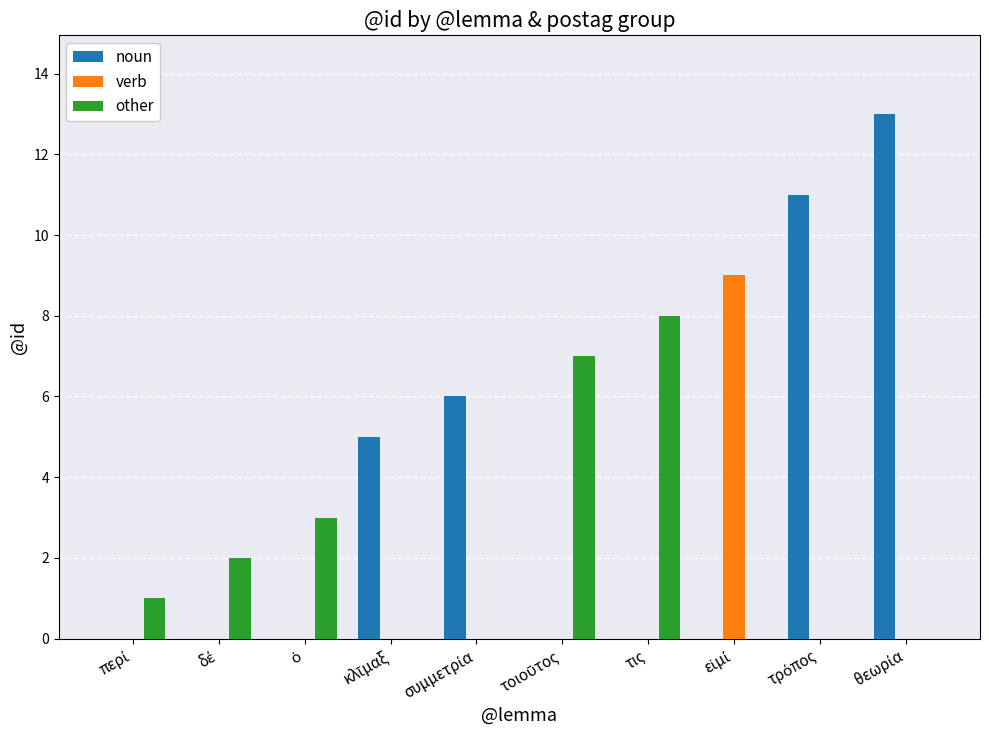

What are all the series names shown in the legend?

noun, verb, other